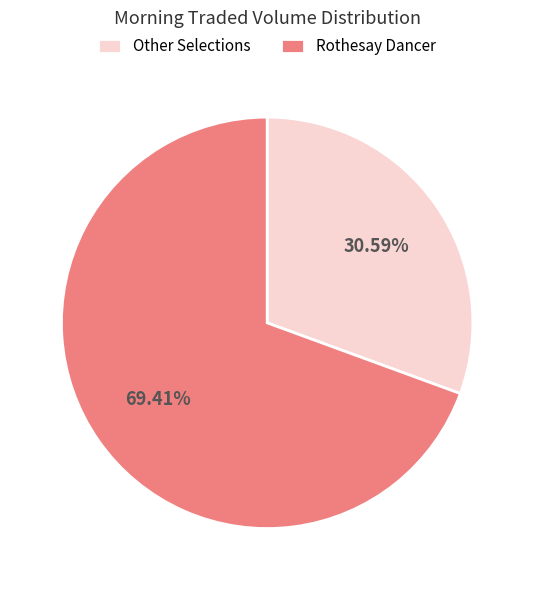

Do Rothesay Dancer and Other Selections together represent more than half of the pie?

Yes